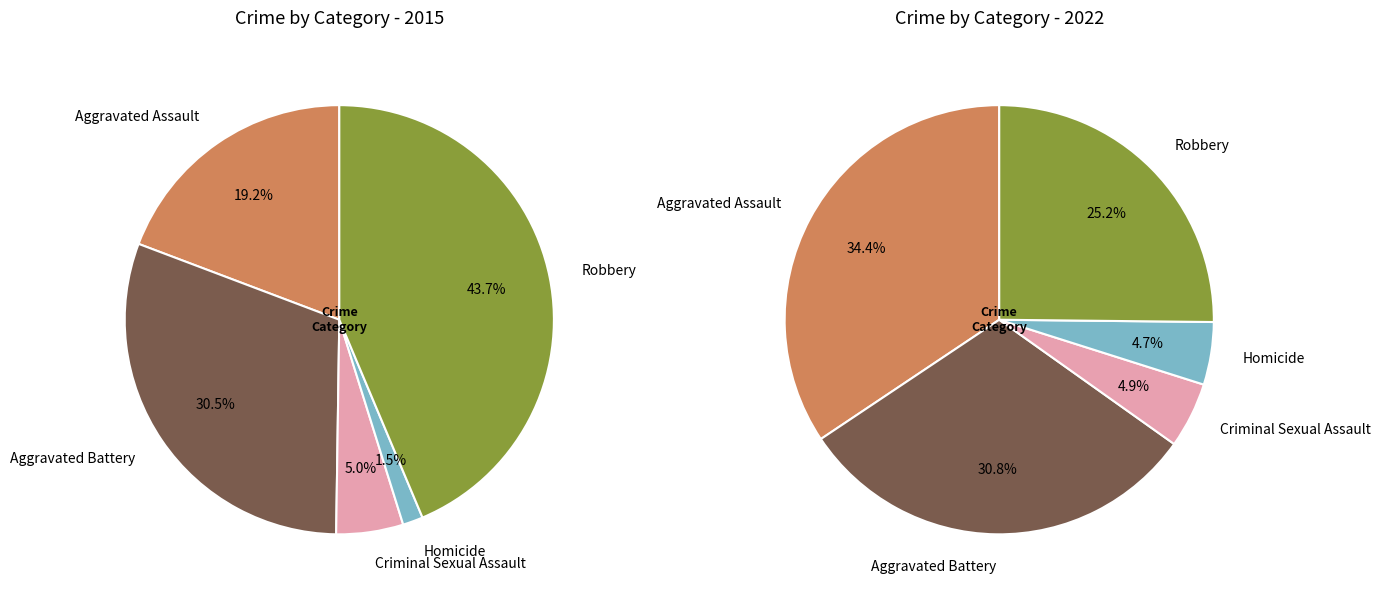

Combined, what portion of the pie is Aggravated Battery and Aggravated Assault?

49.8%